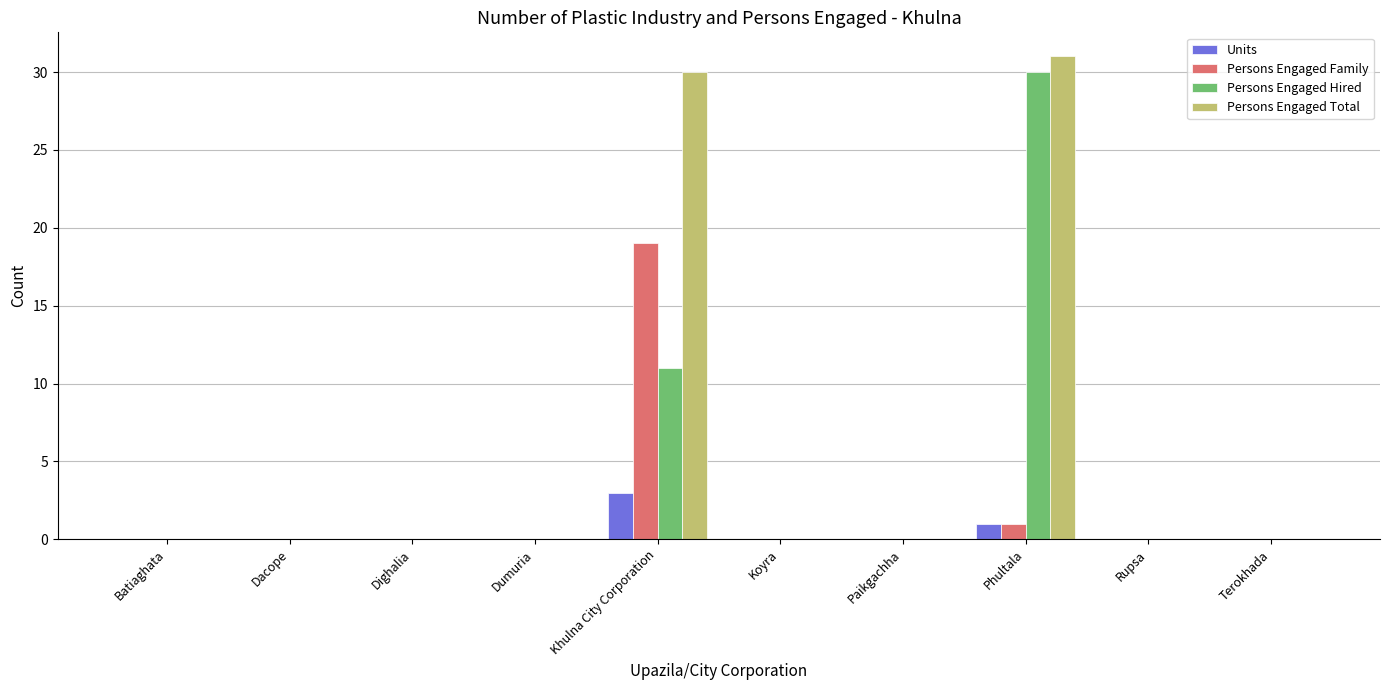

What is the sum of the Persons Engaged Family values at Khulna City Corporation and Dighalia?

19